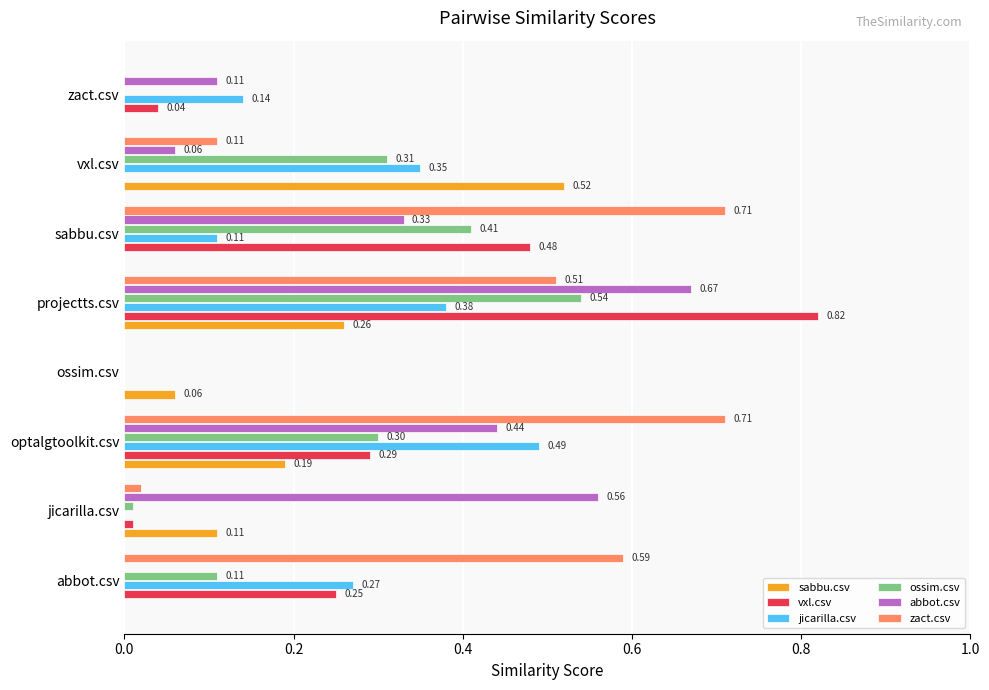

Which series changed the most between jicarilla.csv and sabbu.csv?

zact.csv